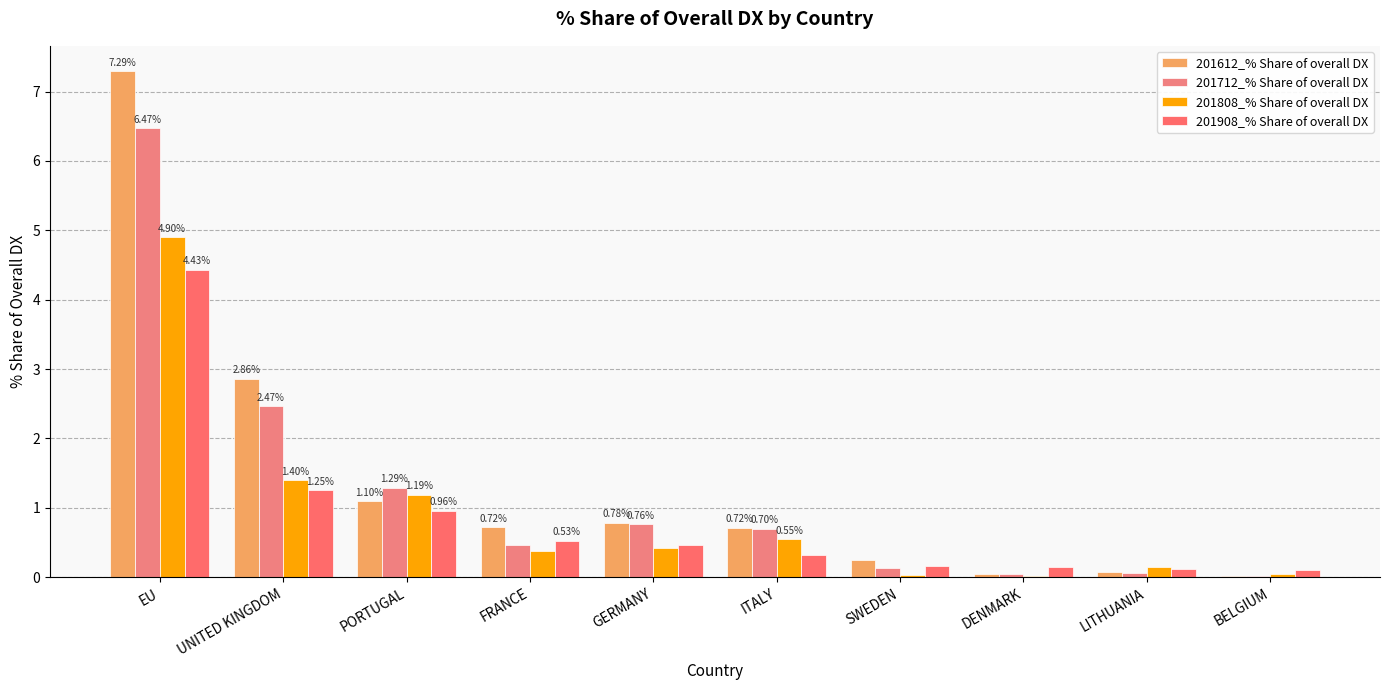

Reading left to right, what are all the values shown in this chart?

201612_% Share of overall DX: EU=7.3	UNITED KINGDOM=2.9	PORTUGAL=1.1	FRANCE=0.7	GERMANY=0.8	ITALY=0.7	SWEDEN=0.3	DENMARK=0.1	LITHUANIA=0.1	BELGIUM=0.0
201712_% Share of overall DX: EU=6.5	UNITED KINGDOM=2.5	PORTUGAL=1.3	FRANCE=0.5	GERMANY=0.8	ITALY=0.7	SWEDEN=0.1	DENMARK=0.0	LITHUANIA=0.1	BELGIUM=0.0
201808_% Share of overall DX: EU=4.9	UNITED KINGDOM=1.4	PORTUGAL=1.2	FRANCE=0.4	GERMANY=0.4	ITALY=0.6	SWEDEN=0.0	DENMARK=0.0	LITHUANIA=0.1	BELGIUM=0.0
201908_% Share of overall DX: EU=4.4	UNITED KINGDOM=1.2	PORTUGAL=1.0	FRANCE=0.5	GERMANY=0.5	ITALY=0.3	SWEDEN=0.2	DENMARK=0.1	LITHUANIA=0.1	BELGIUM=0.1